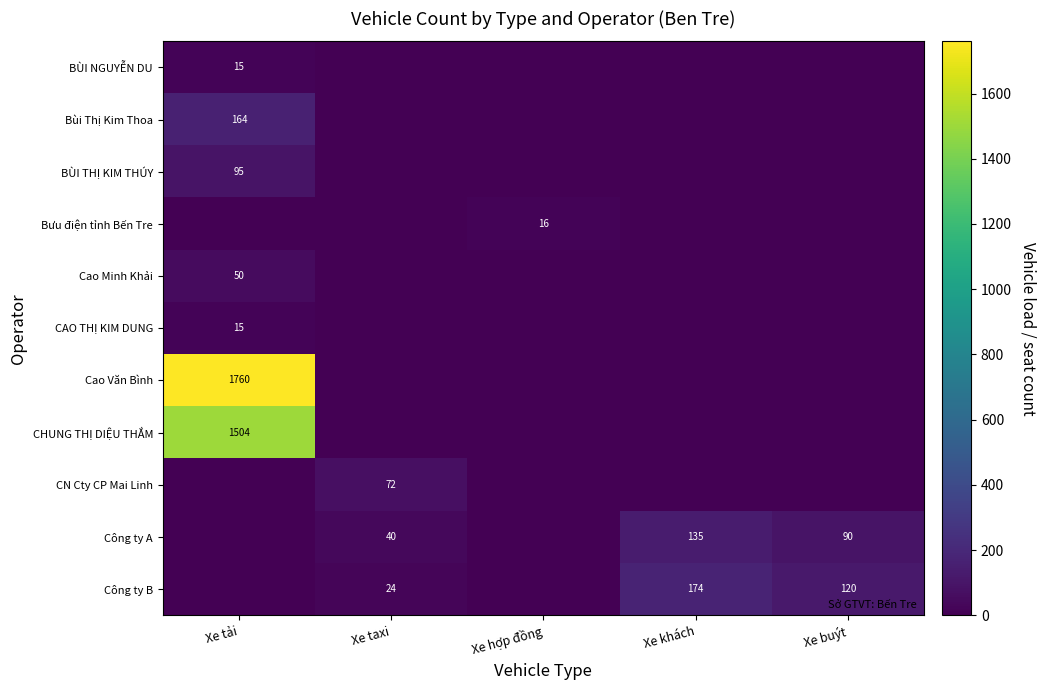

The value of Cao Minh Khải at Xe tải is 24. True or false?

False